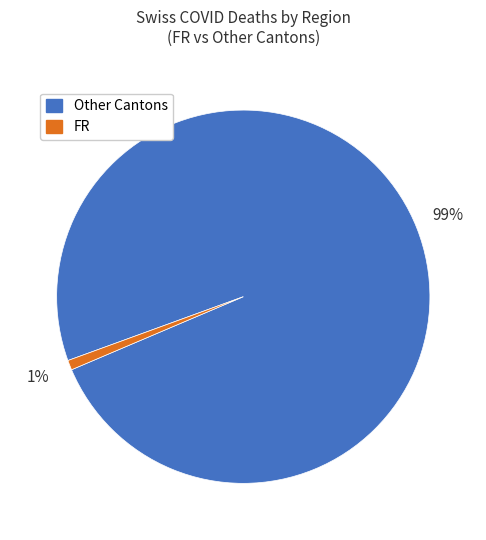

To the nearest percent, what is the average slice percentage?

50%